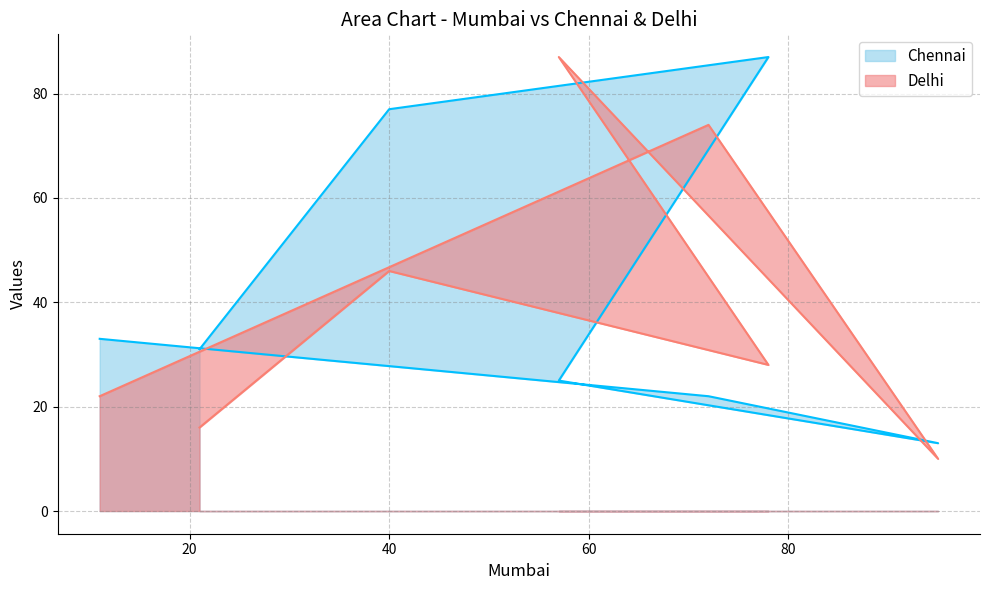

Which has a higher value, 21 or 11?

11